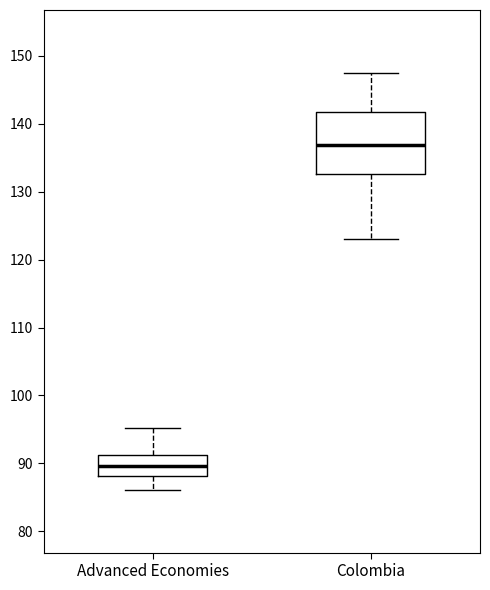

Which box's median line is the highest?

Colombia